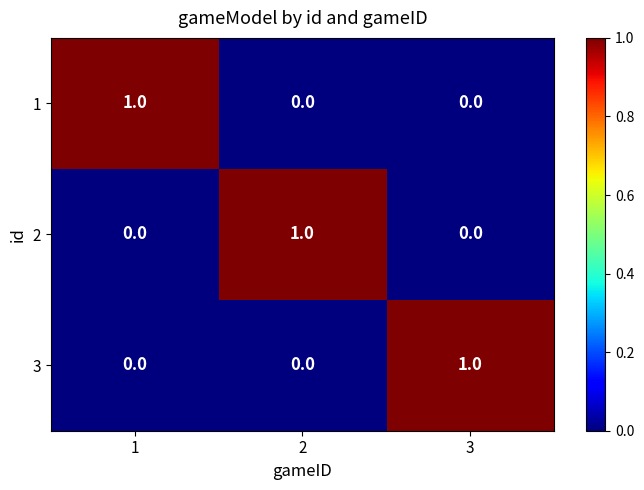

True or false: 1 has a value of 0 at 2.

True